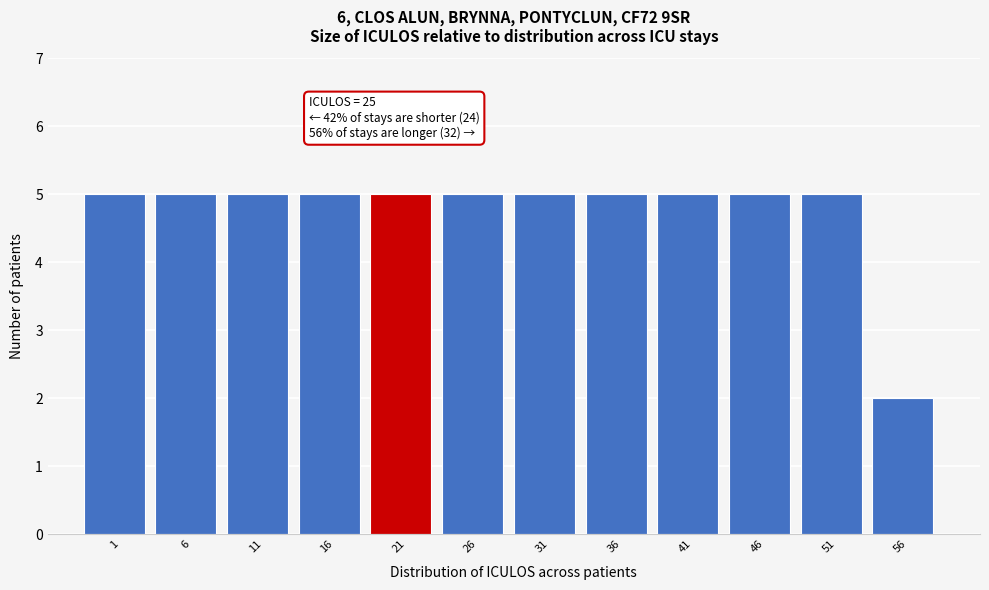

Reading right to left, transcribe all the data shown in this chart.

56=2	51=5	46=5	41=5	36=5	31=5	26=5	21=5	16=5	11=5	6=5	1=5